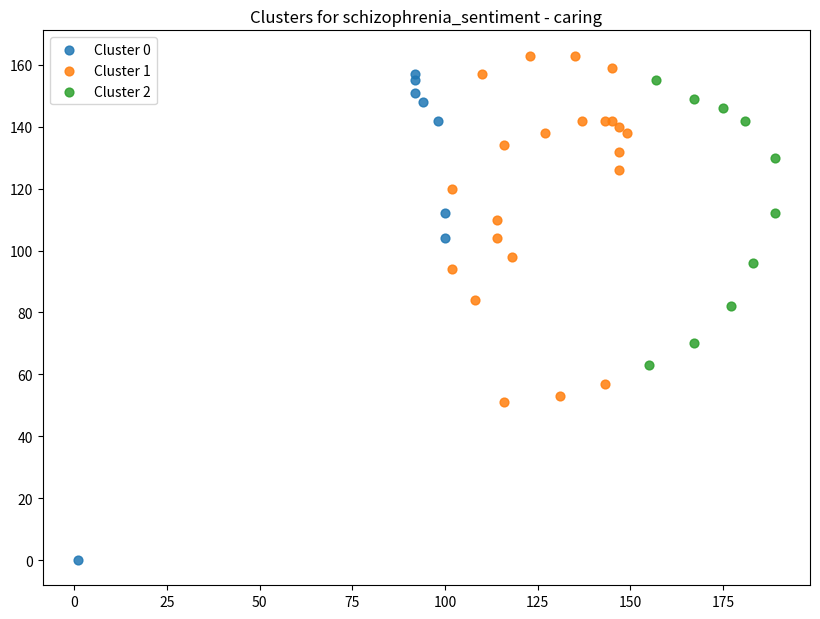

Which series has the widest spread of Y values?

Cluster 0